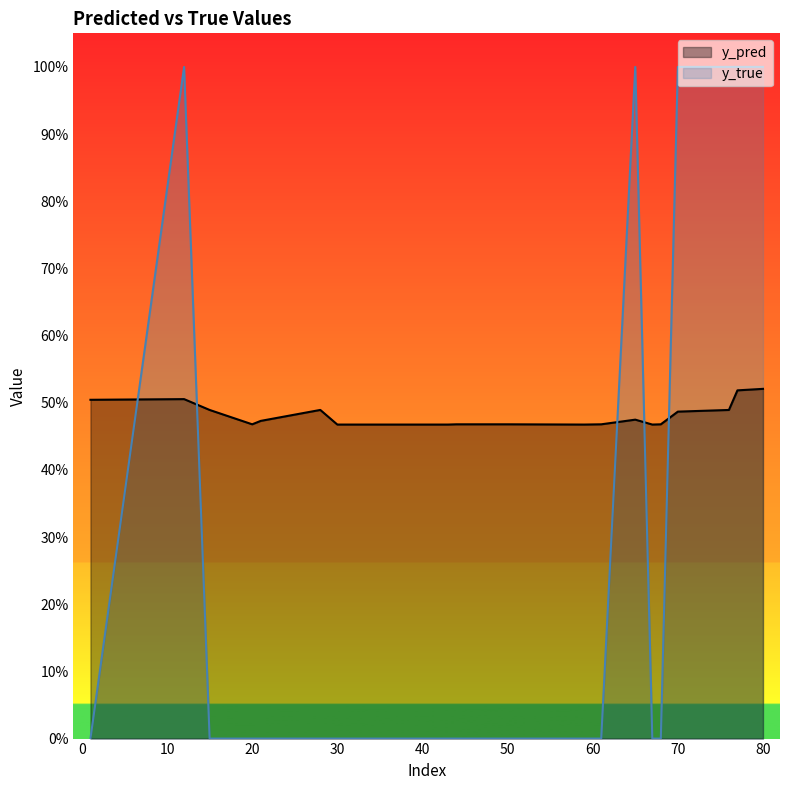

True or false: y_true has more than 2 points higher than both neighbors.

False